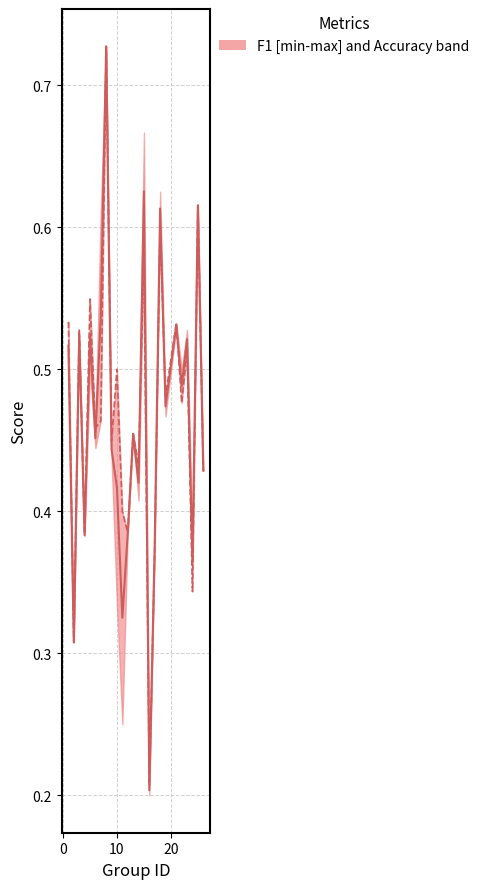

True or false: f1 and accuracy cross at least once.

True